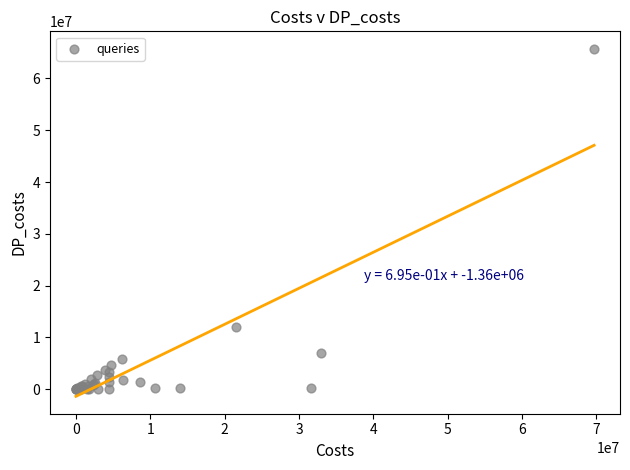

What Y value in the scatter plot is closest to 32866134?

11985363